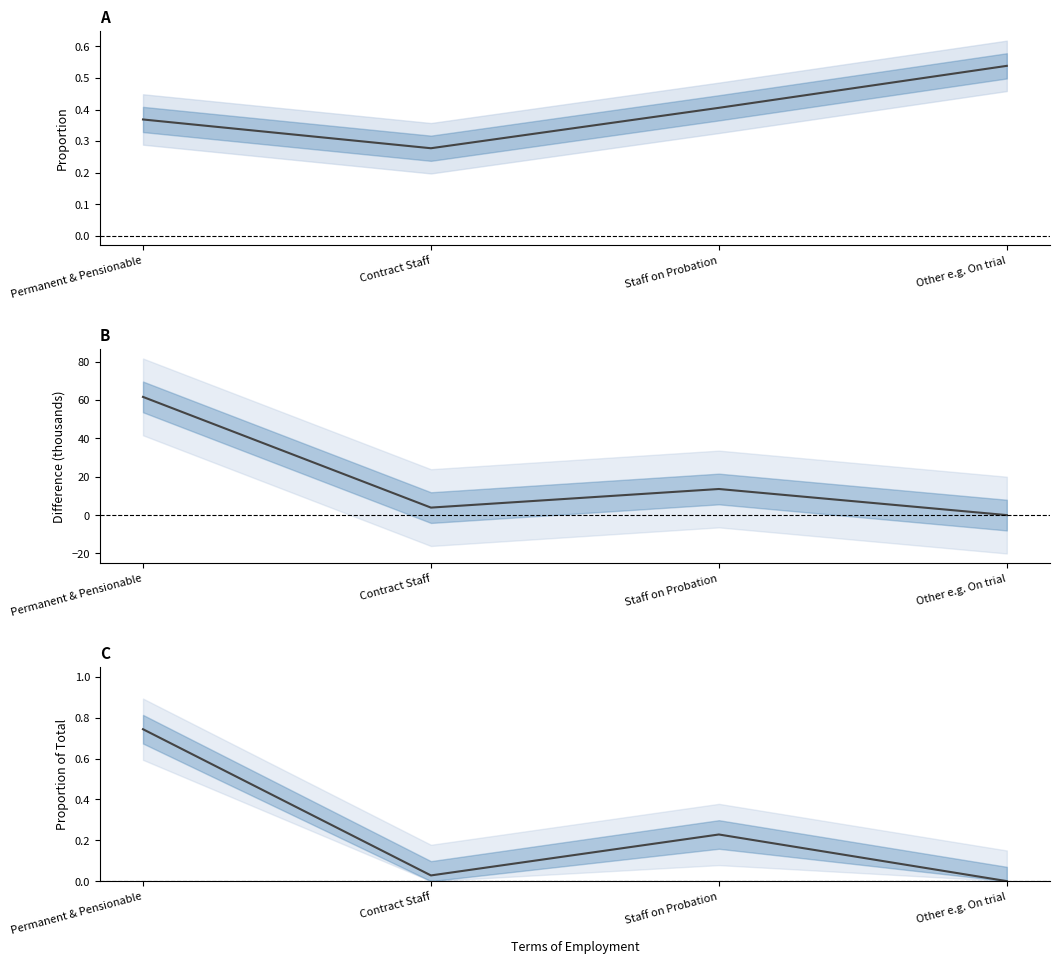

What is the value of the Grand Total proportion point at the 1st from the left?

0.7